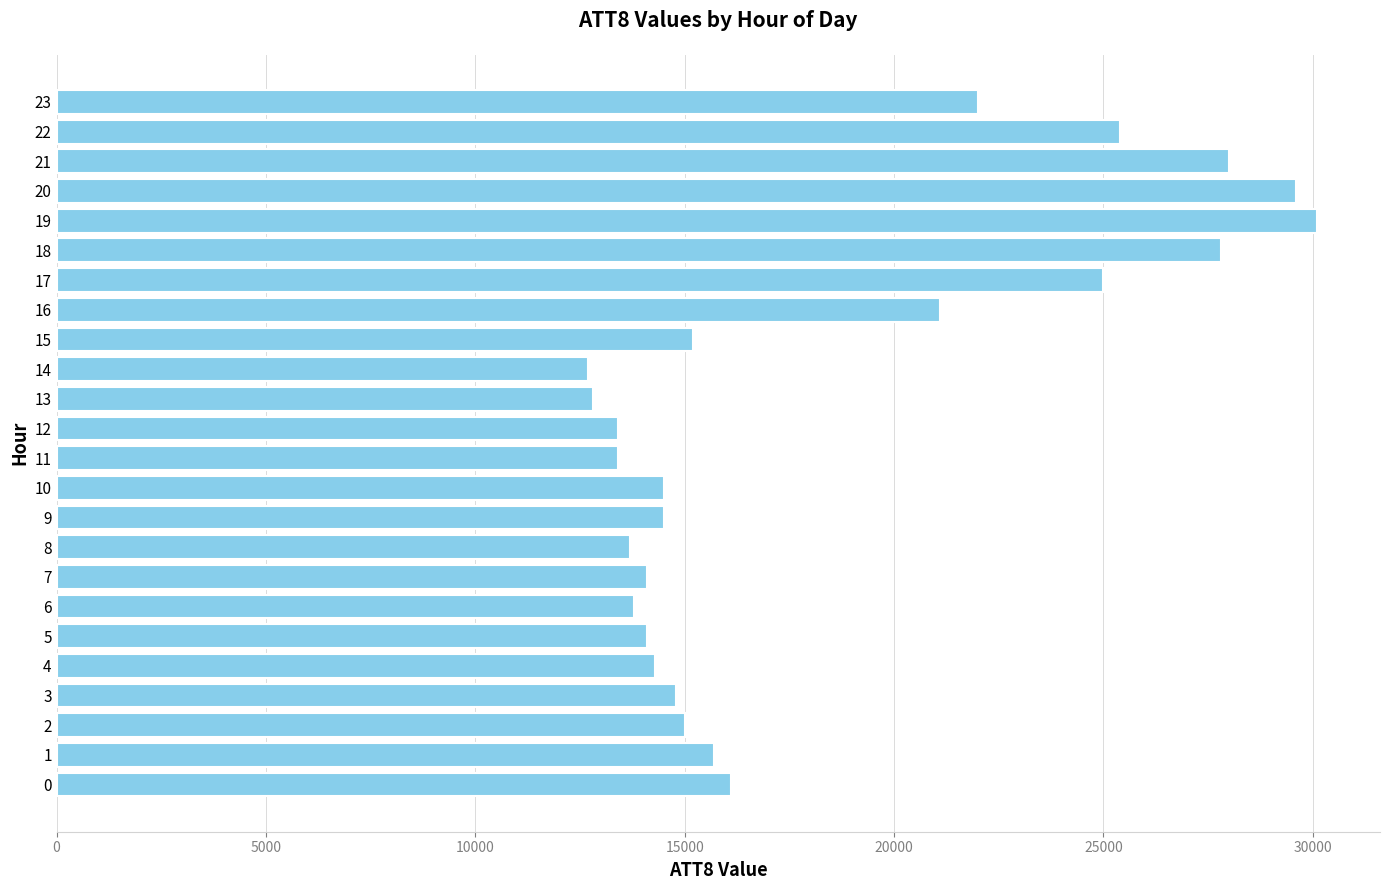

Between 10 and 18, which is larger?

18